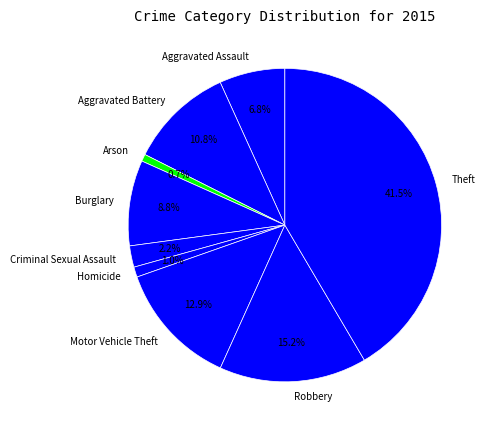

What percentage is the Homicide slice, to the nearest percent?

1%